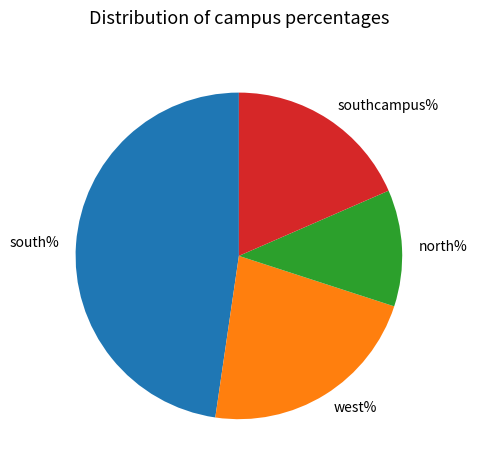

Approximately how many times larger is the value at southcampus% compared to south%?

0.4